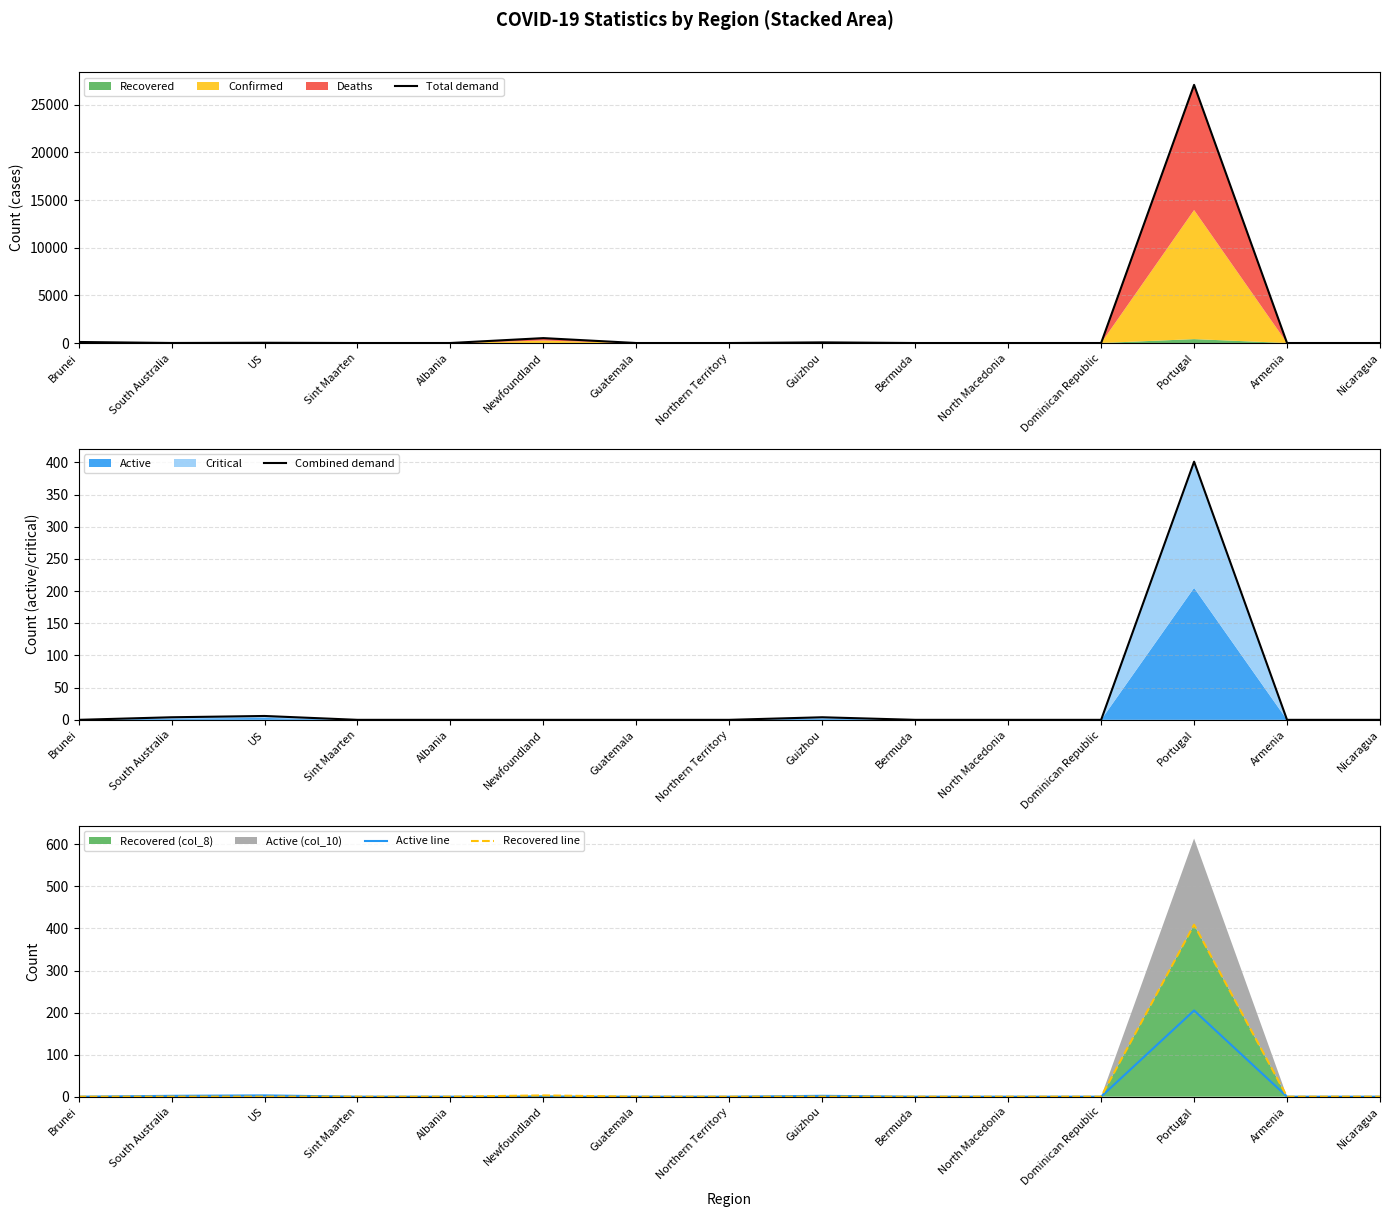

What is the label of the 7th point from the left?

Guatemala